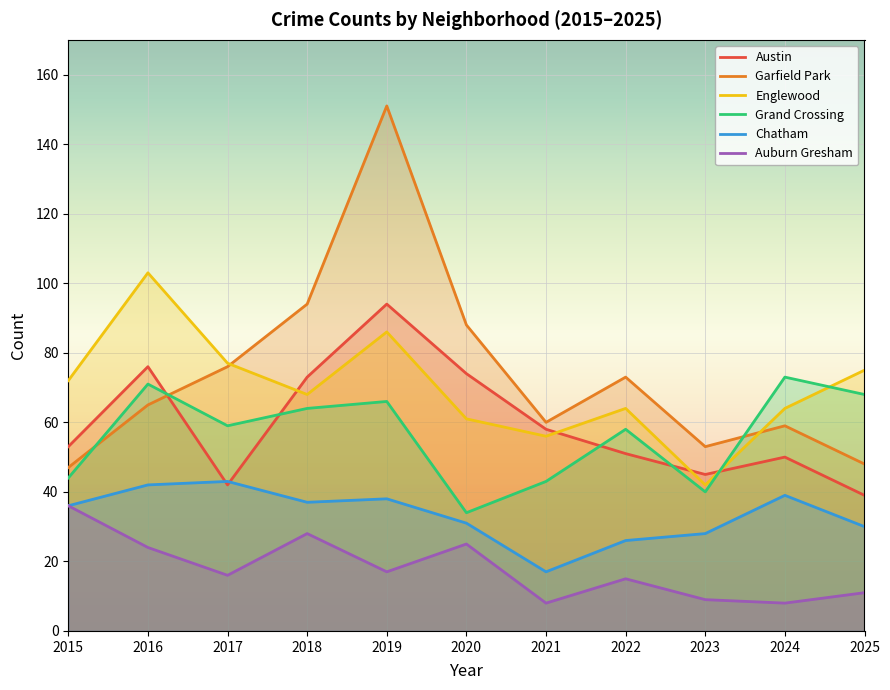

Which series has the largest range (max minus min)?

Garfield Park